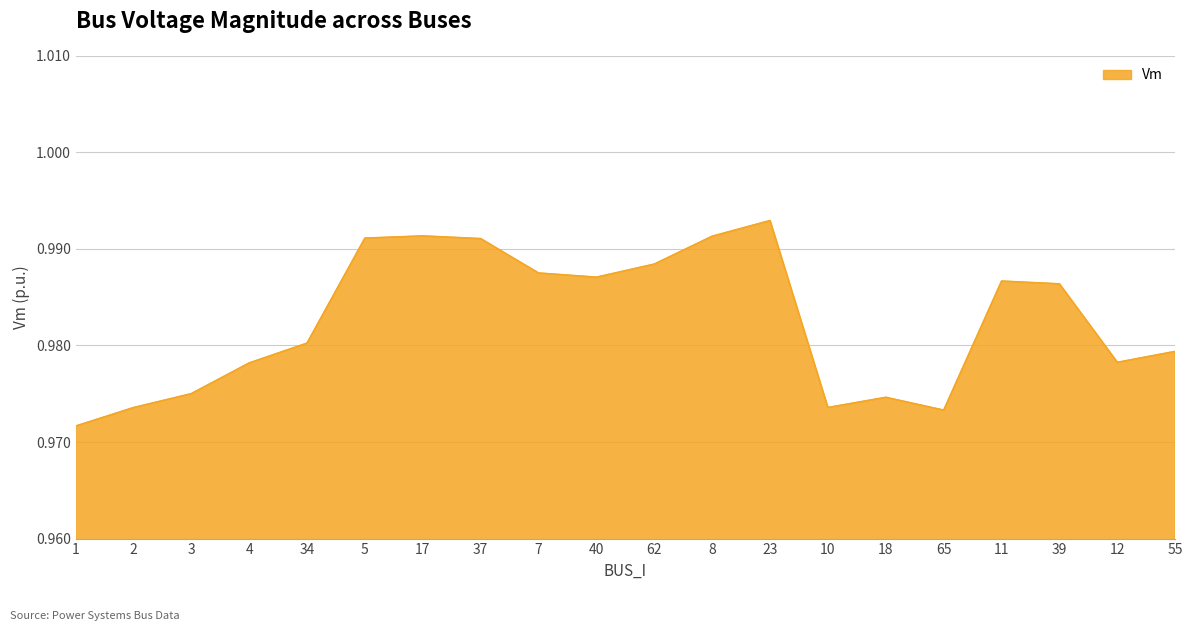

Which label corresponds to the largest value in the chart?

23